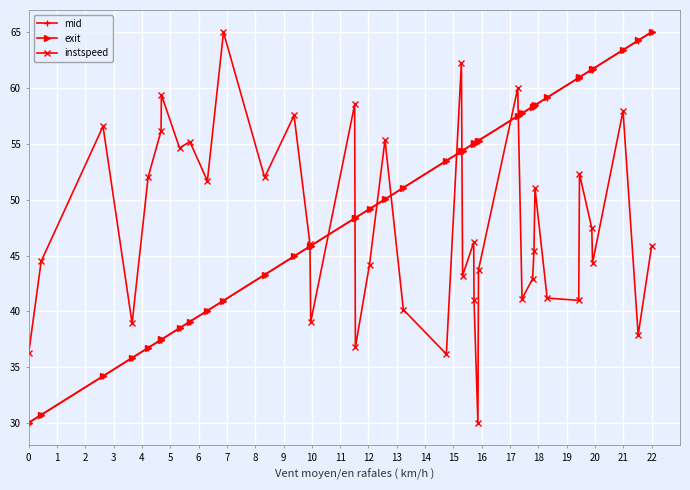

What is the smallest value displayed?

30.0